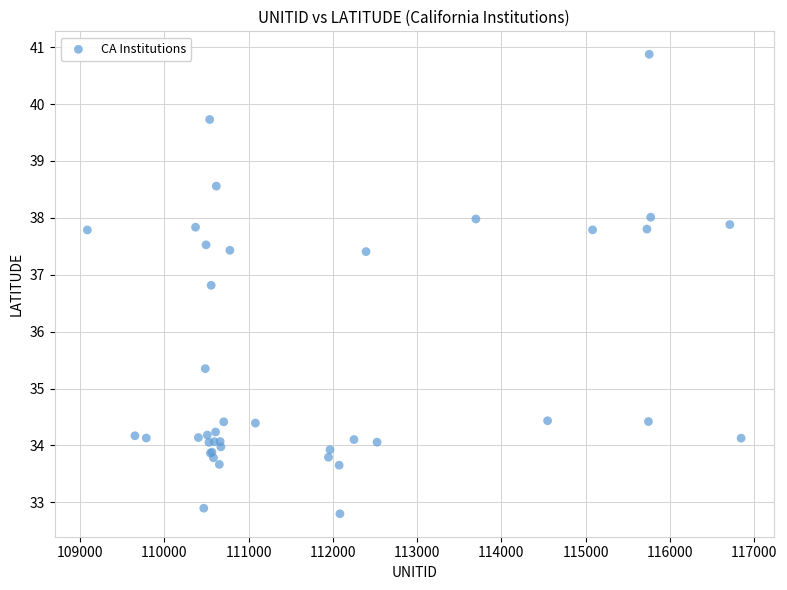

What Y value in the scatter plot is closest to 36?

35.4